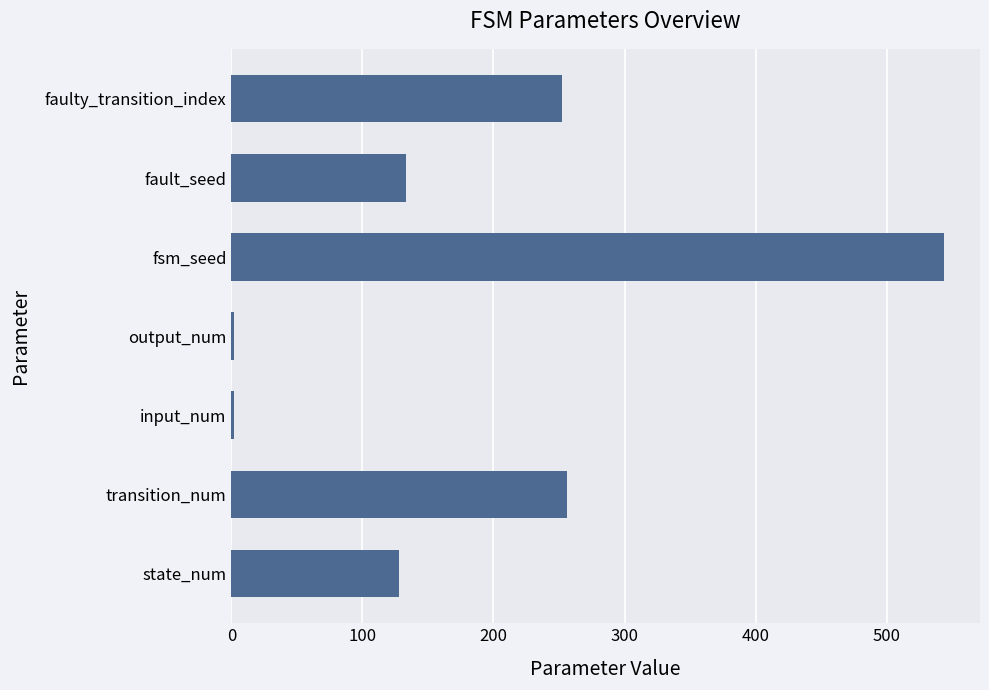

How many categories are shown in the chart?

7